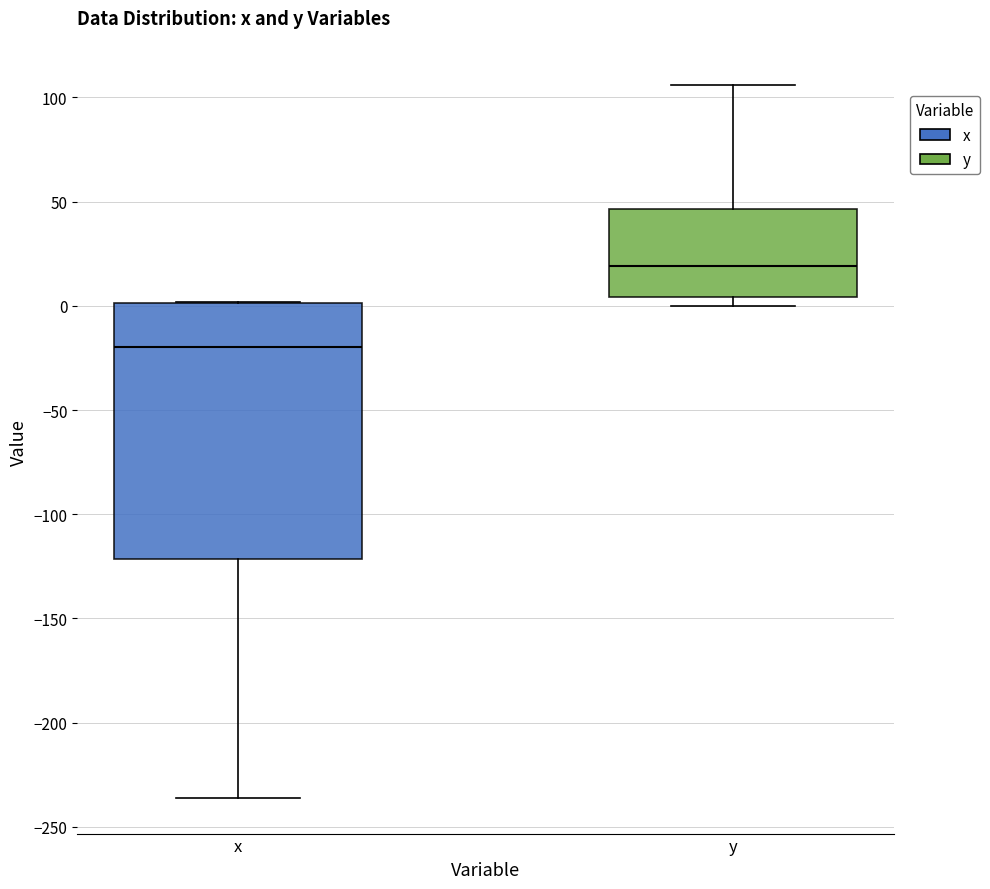

Comparing the boxes themselves (not the whiskers), which one is the tallest?

x